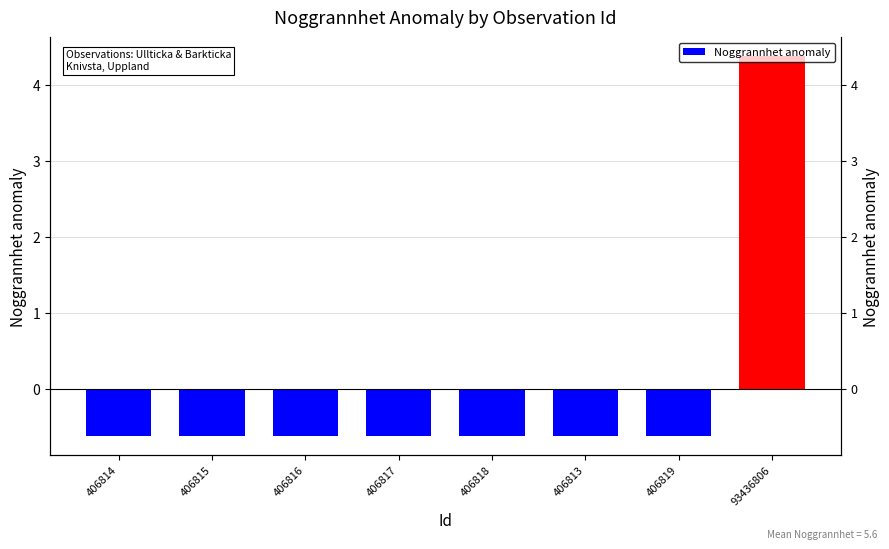

Between 406813 and 406815, which is larger?

406813